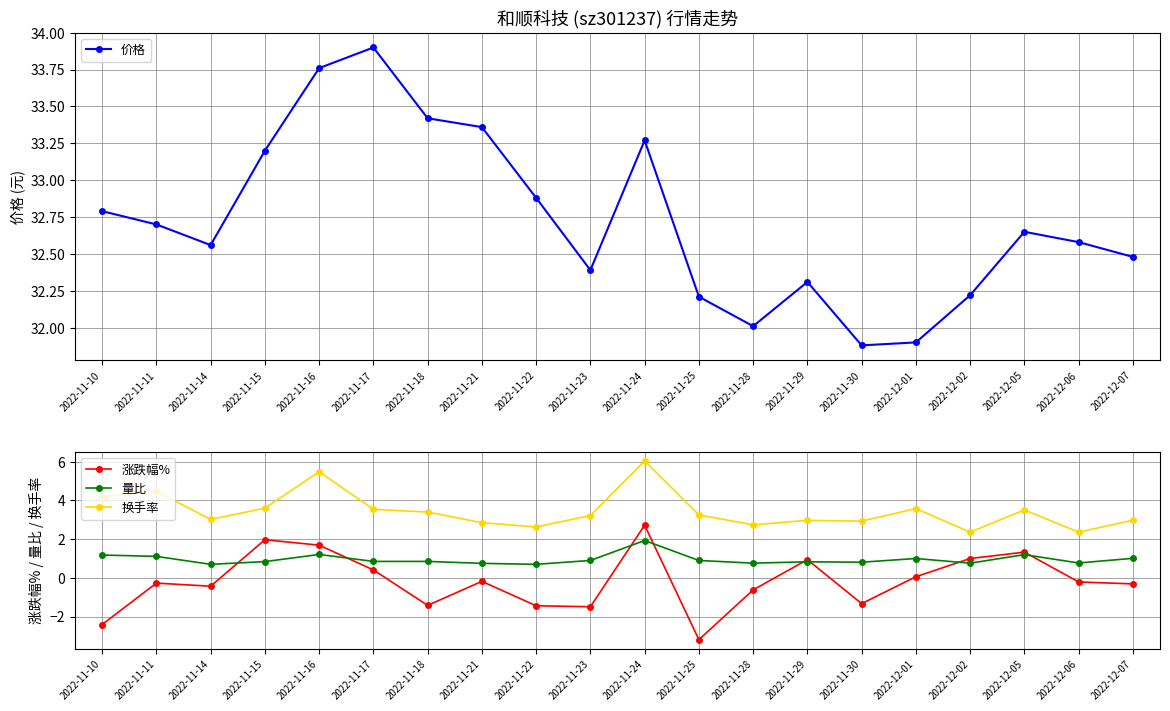

True or false: 量比 and 换手率 cross at least once.

False